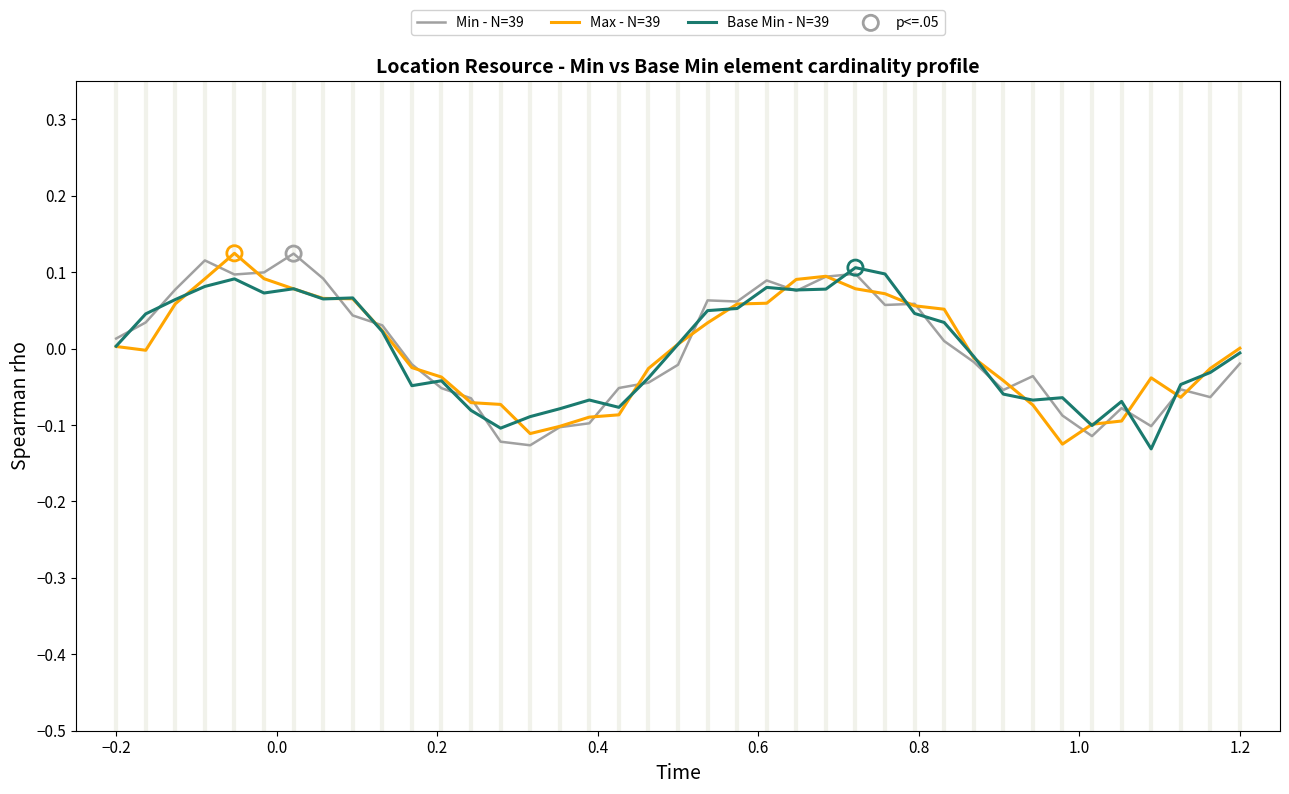

Which series has the largest total across all categories?

Base Min - N=39